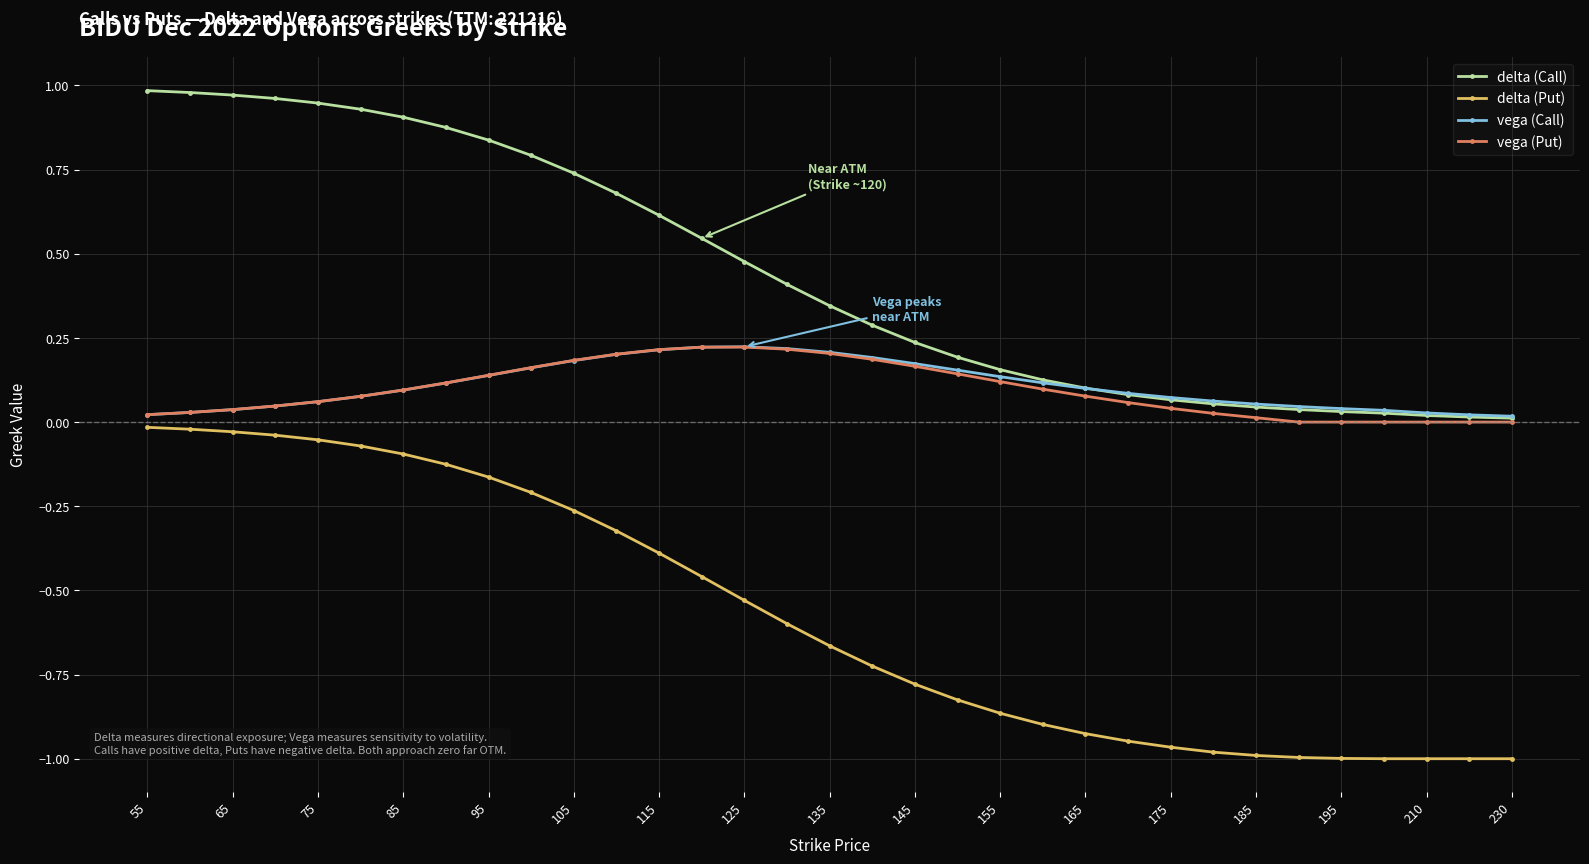

Which series has the widest spread of values?

delta (Put)